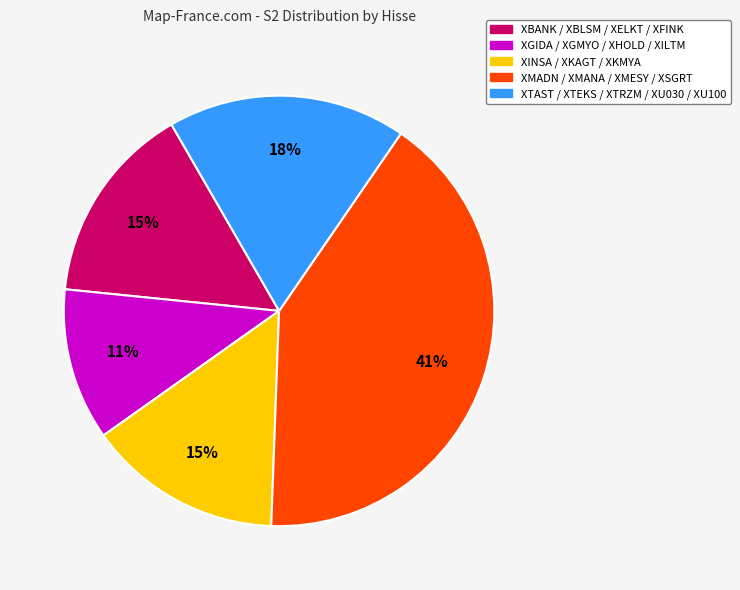

Is it true that XINSA / XKAGT / XKMYA is 15% of the pie?

True